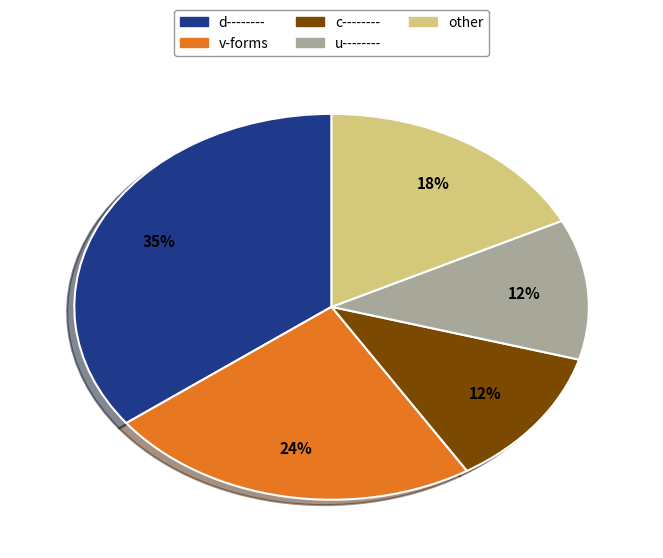

Is there a majority slice in this chart?

No